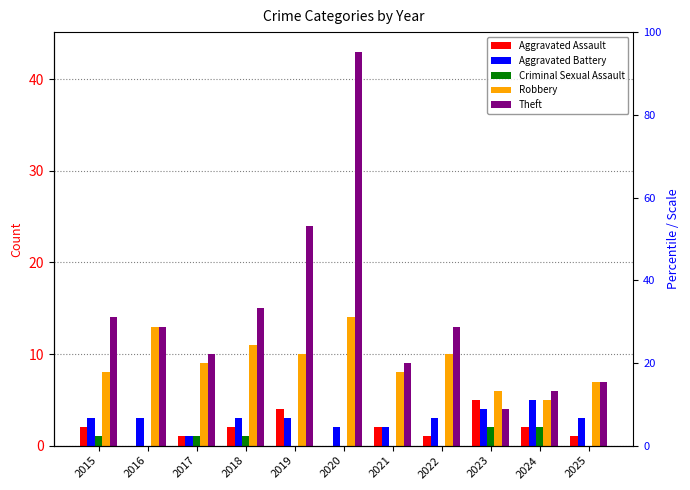

How many bars are there in total?

55